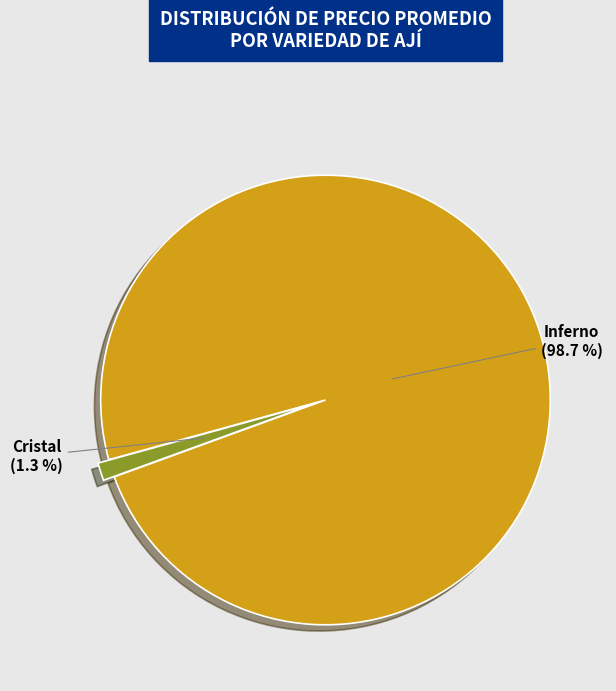

Is there any slice that represents more than half of the pie?

Yes